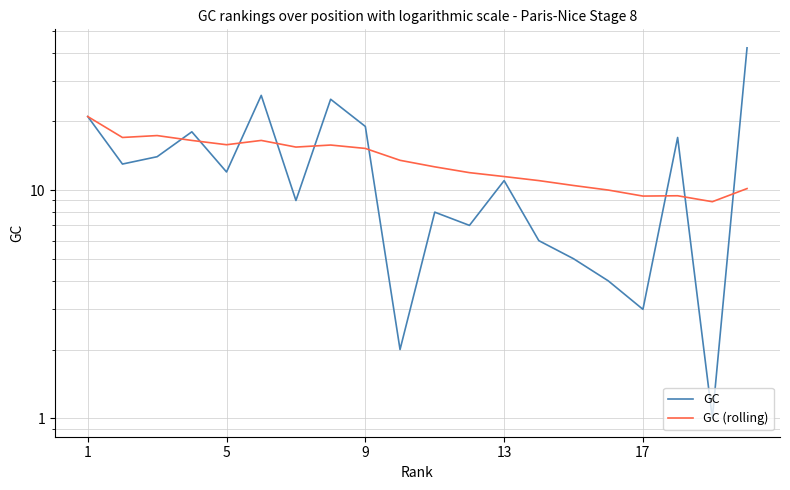

Which series has the largest range (max minus min)?

GC